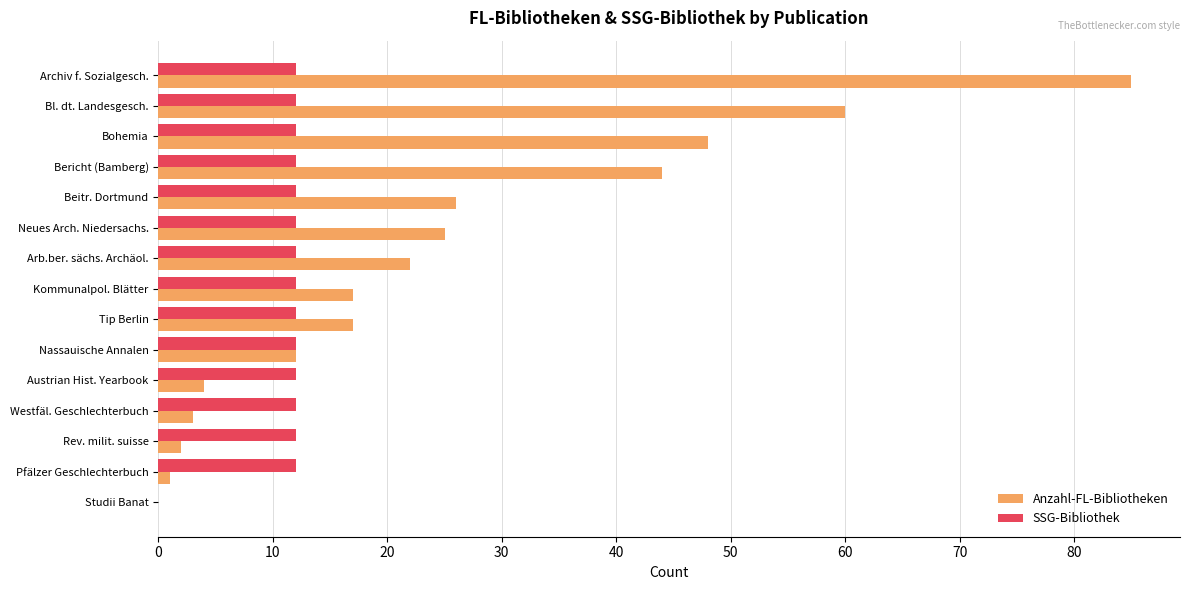

Which series has the largest total across all categories?

Anzahl-FL-Bibliotheken